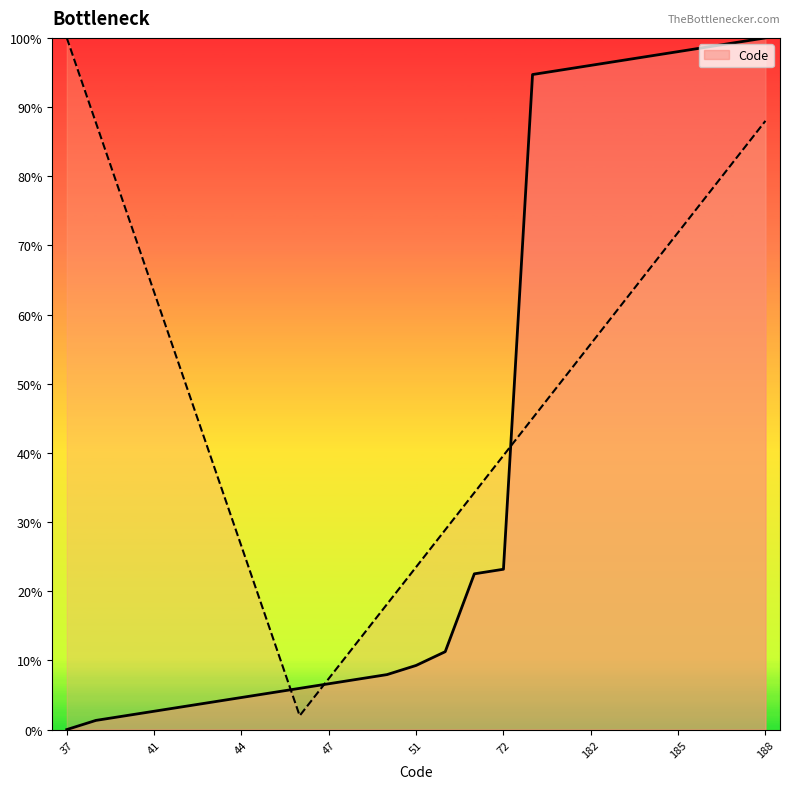

Reading left to right, what are all the values shown in this chart?

37=0.0	39=1.3	40=2.0	41=2.6	42=3.3	43=4.0	44=4.6	45=5.3	46=6.0	47=6.6	48=7.3	49=7.9	51=9.3	54=11.3	71=22.5	72=23.2	180=94.7	181=95.4	182=96.0	183=96.7	184=97.4	185=98.0	186=98.7	187=99.3	188=100.0